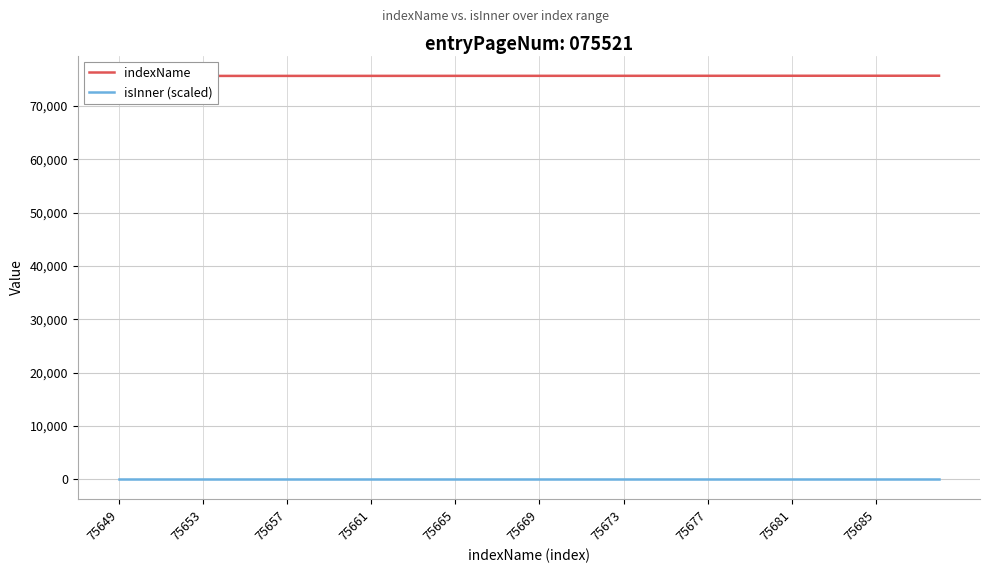

At how many categories does at least one series exceed 5666?

40